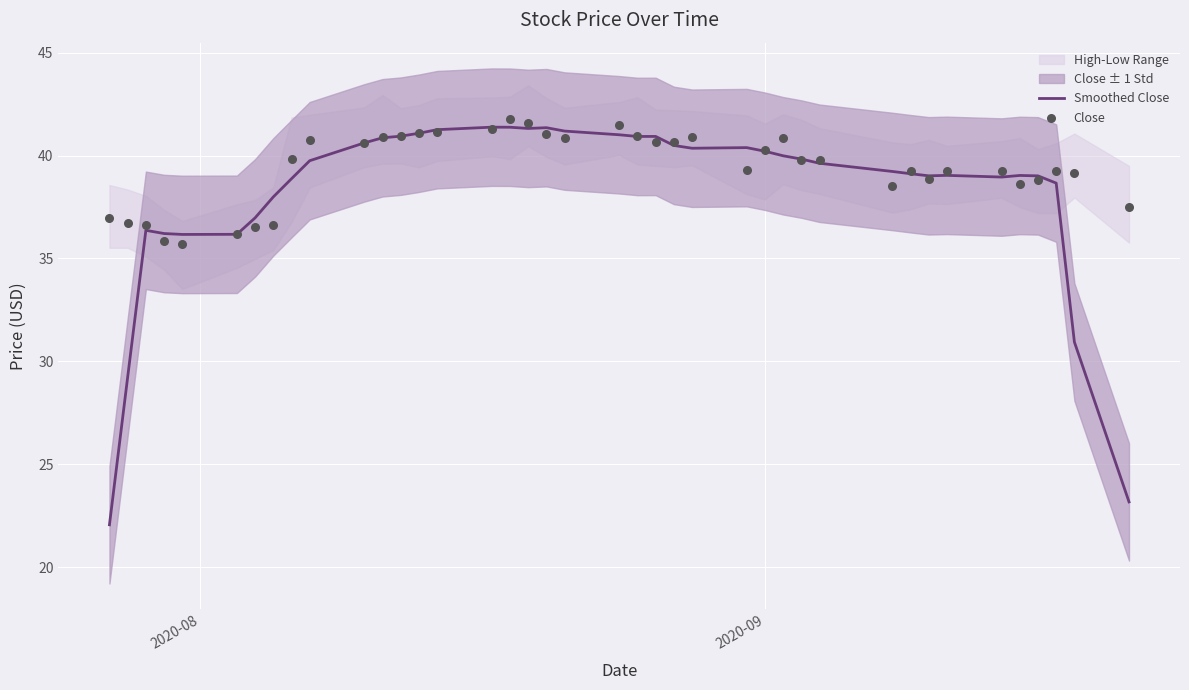

What is the minimum value for Smoothed Close?

22.1